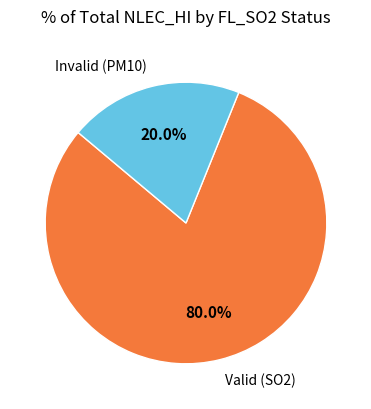

What is the ratio of the value at Valid (SO2) to the value at Invalid (PM10)?

4.0